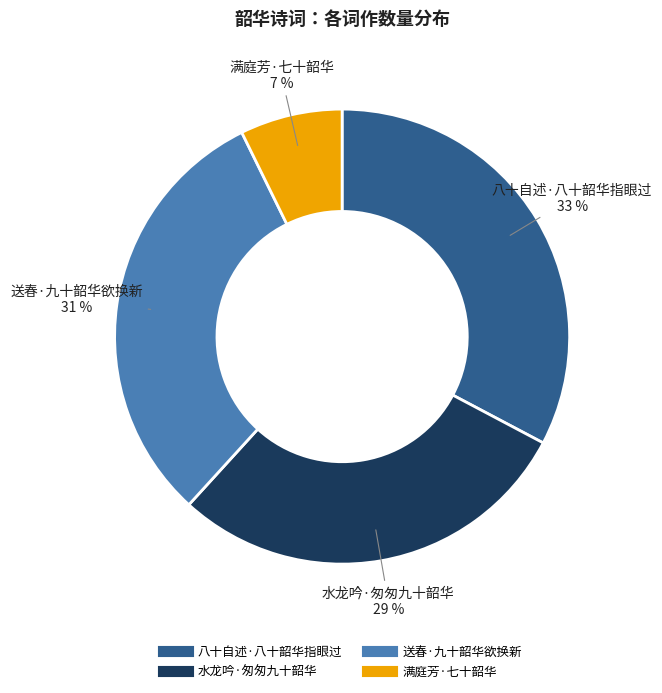

To the nearest percent, what is the combined percentage of 水龙吟·匆匆九十韶华 and 满庭芳·七十韶华?

36%